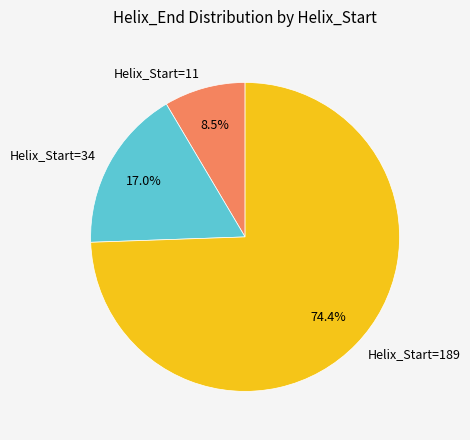

What is the ratio of the value at Helix_Start=189 to the value at Helix_Start=34?

4.4